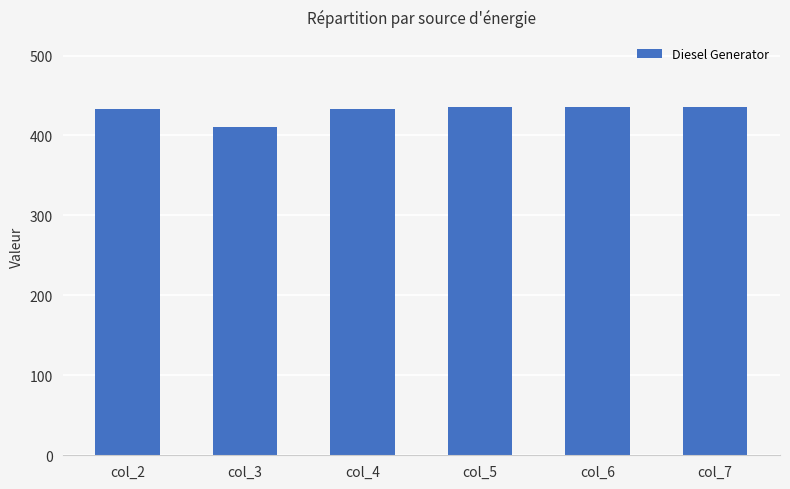

What is the ratio of the value at col_4 to the value at col_5?

1.0